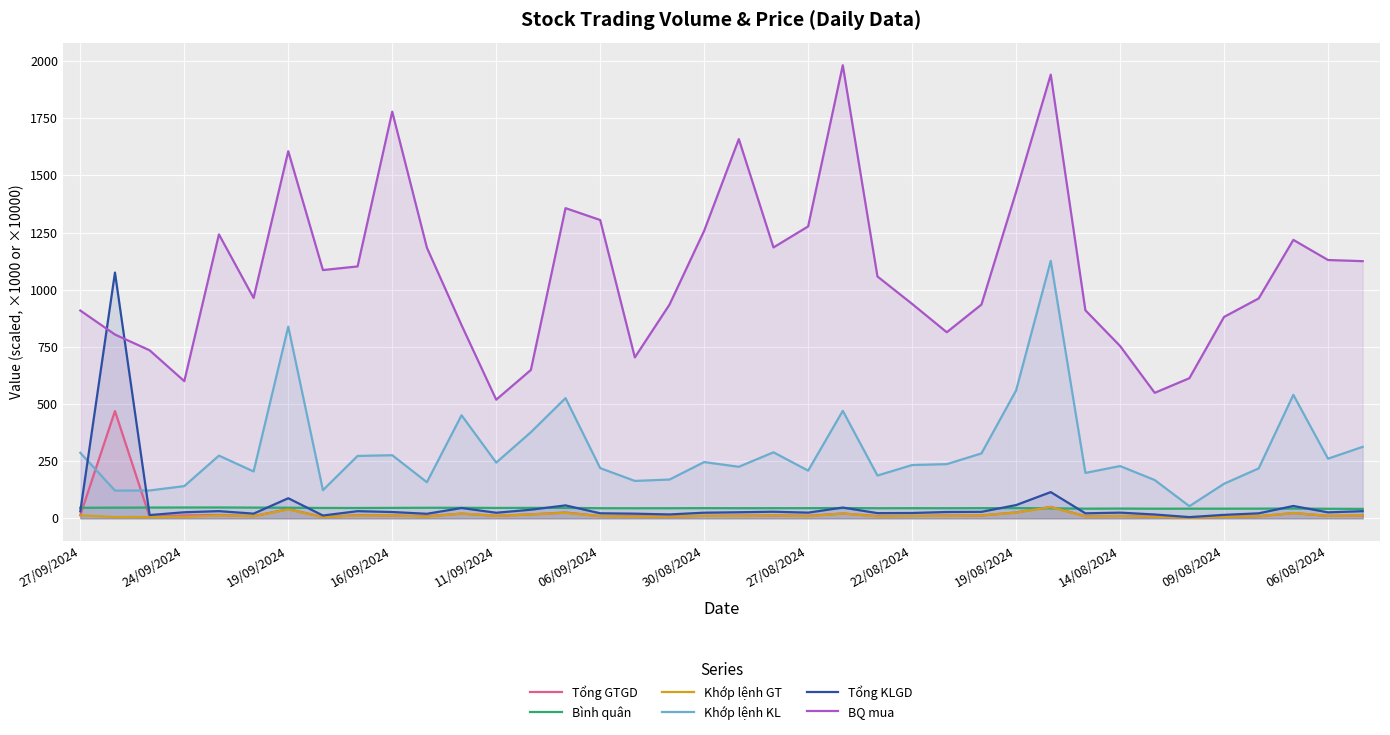

What position from the right is 32?

6